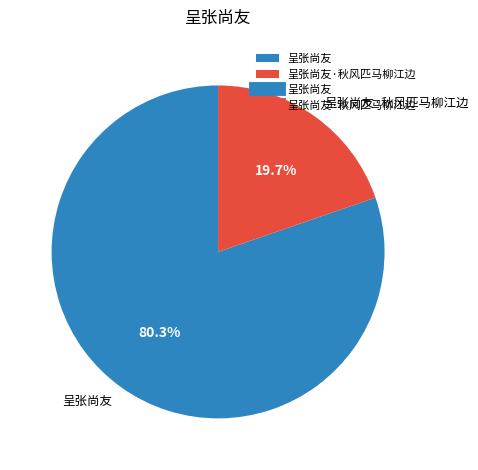

Does 呈张尚友 account for over 50% of the chart?

Yes